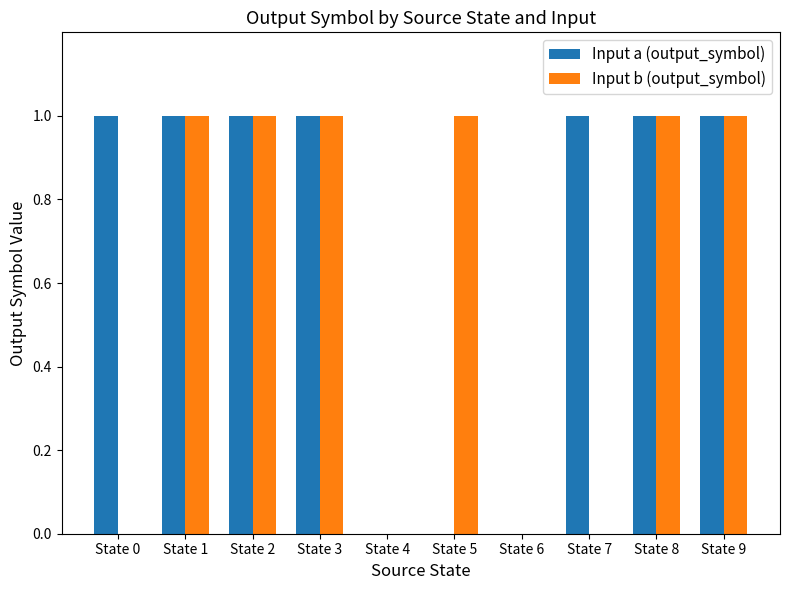

What is the sum of all Input b (output_symbol) values?

6